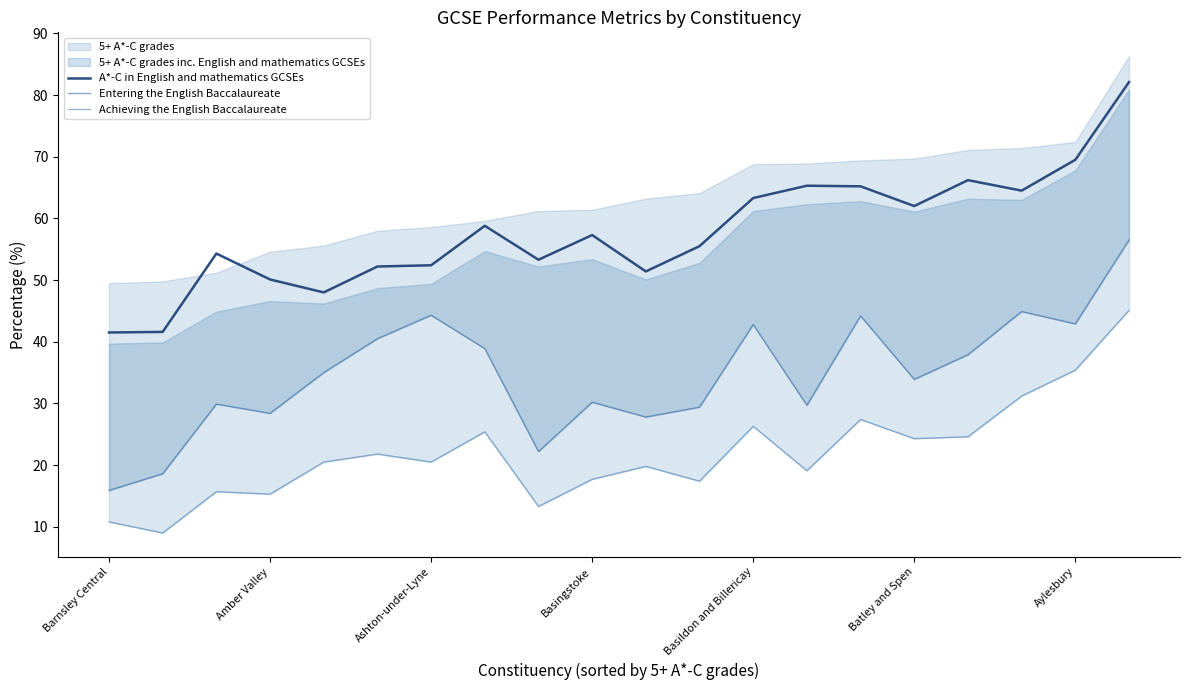

What is the sum of the Achieving the English Baccalaureate values at 13 and 17?

50.3